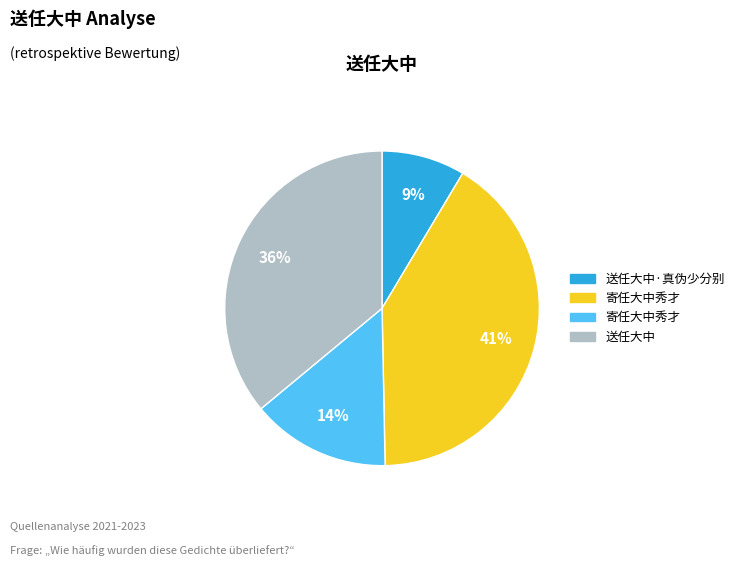

Does any single category account for the majority?

No